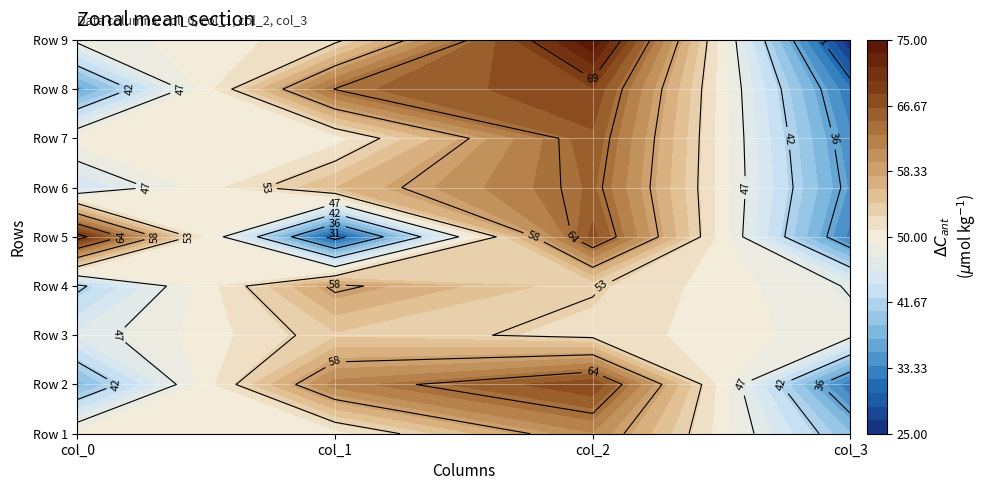

The value of Row 8 at col_2 is 102. True or false?

False